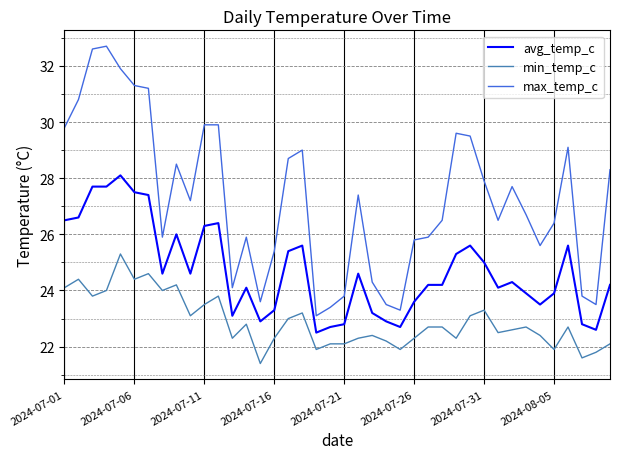

What is the lowest value of the min_temp_c series?

21.4